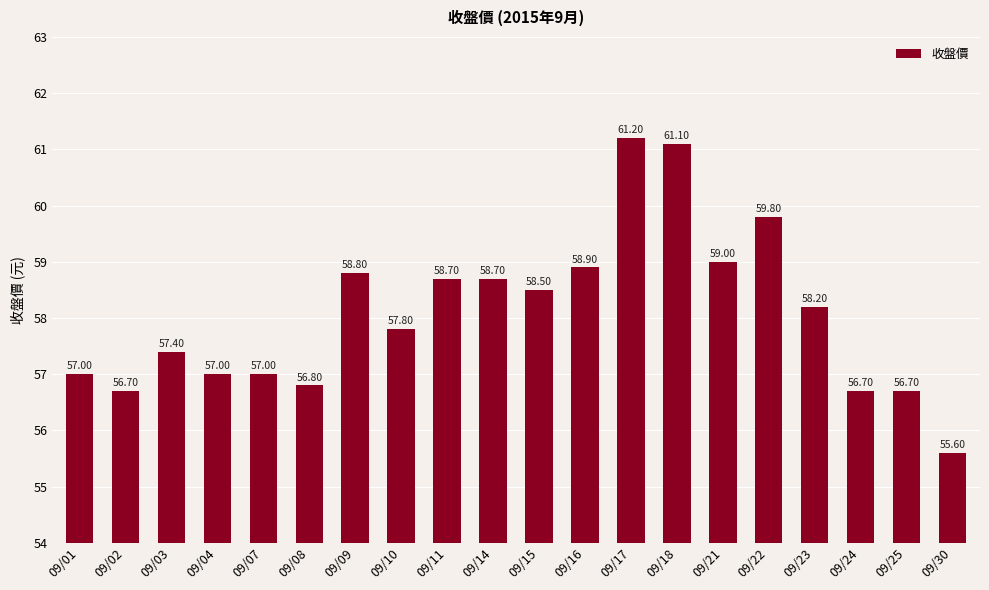

What is the ratio of the value at 09/09 to the value at 09/11?

1.0